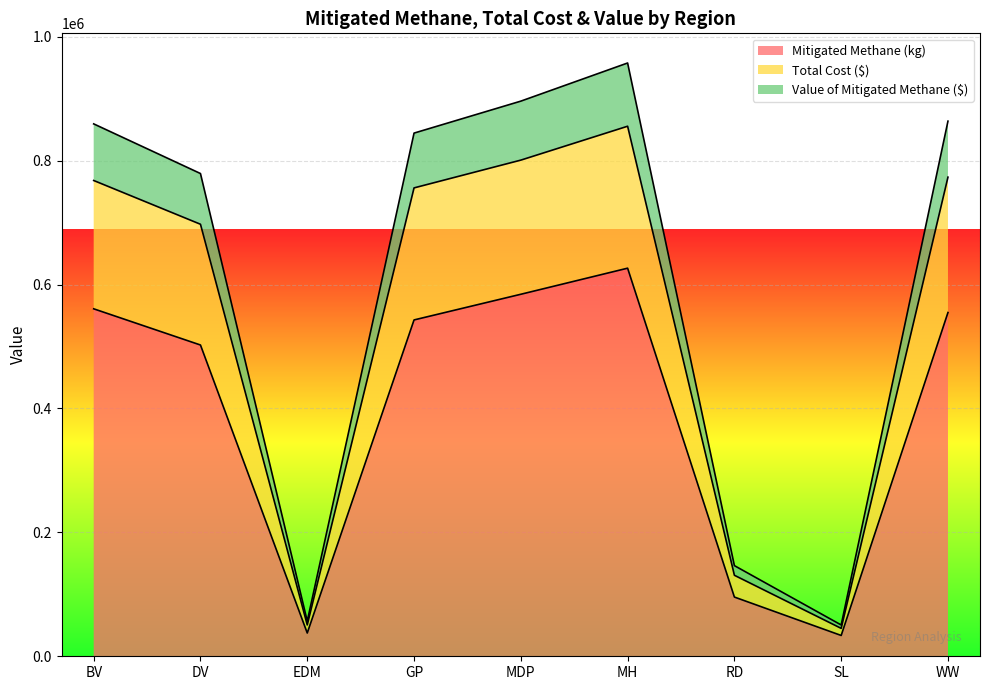

What is the difference between the maximum and minimum values in the Value of Mitigated Methane ($) series?

907005.8